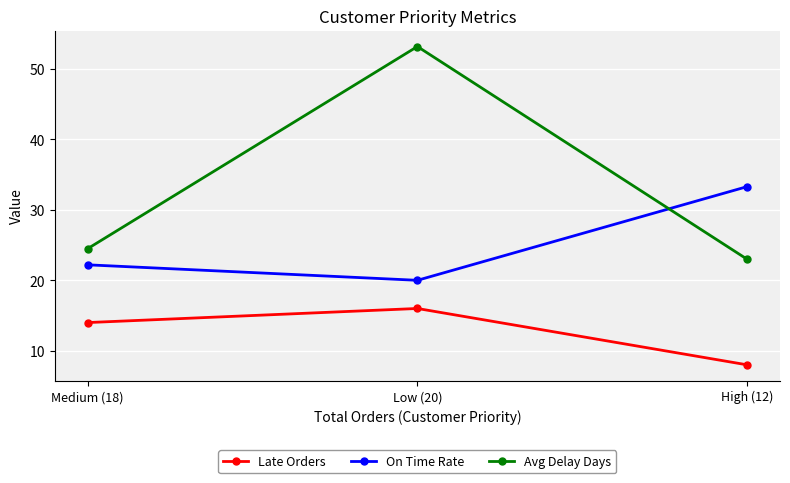

What is the difference between the second highest and minimum values in the On Time Rate series?

2.2